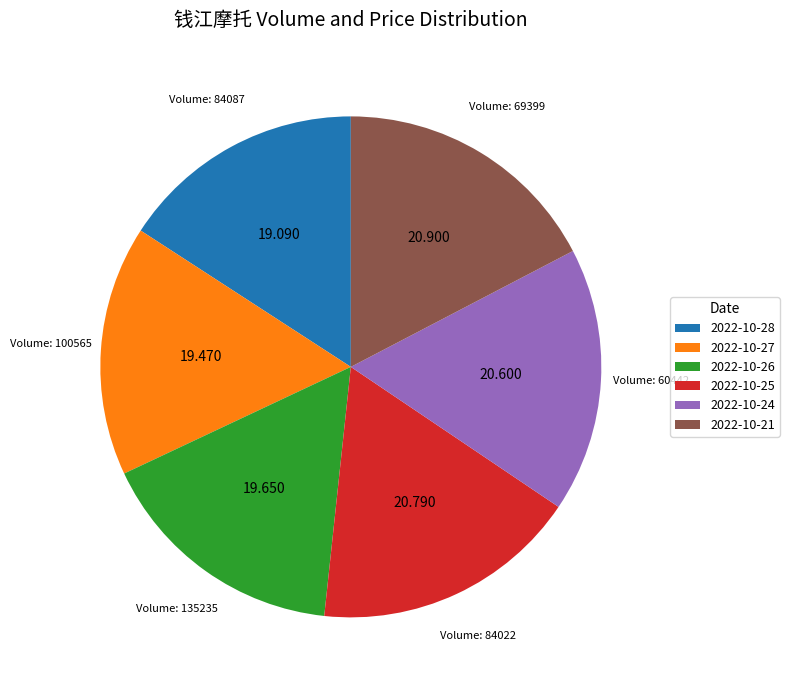

Is 2022-10-21 the majority of the pie?

No